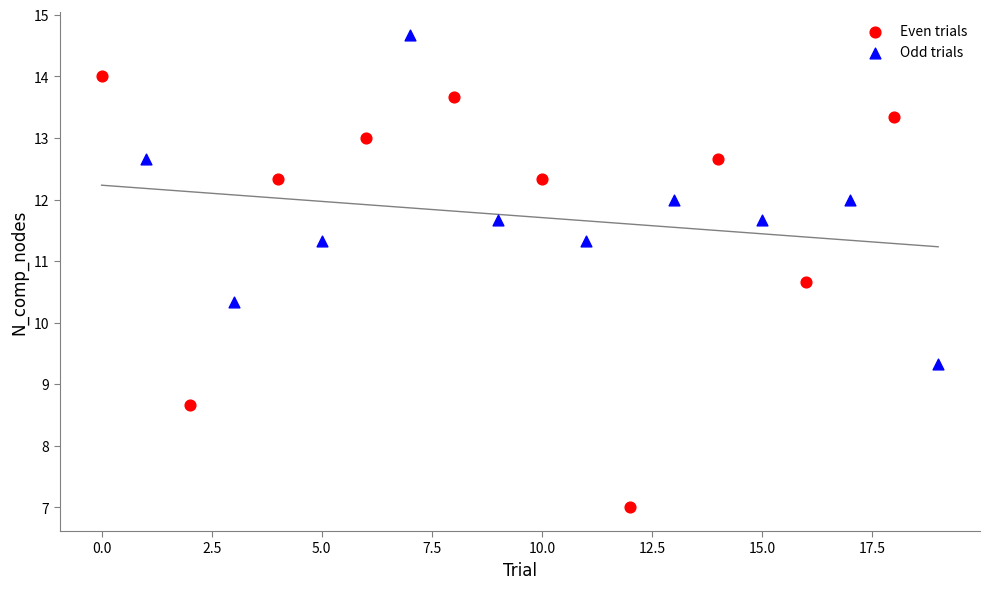

Which series has the widest spread of Y values?

Even trials